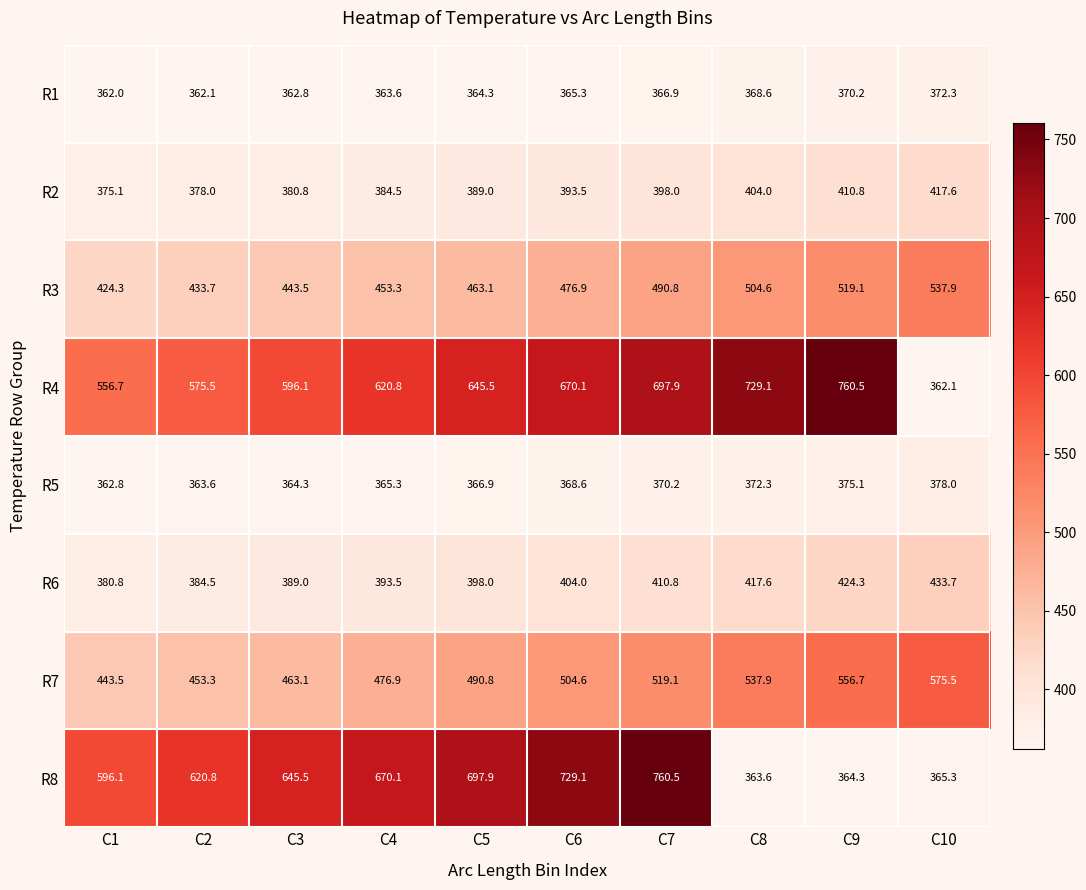

At C4, list the series in order from smallest to largest.

R1, R5, R2, R6, R3, R7, R4, R8